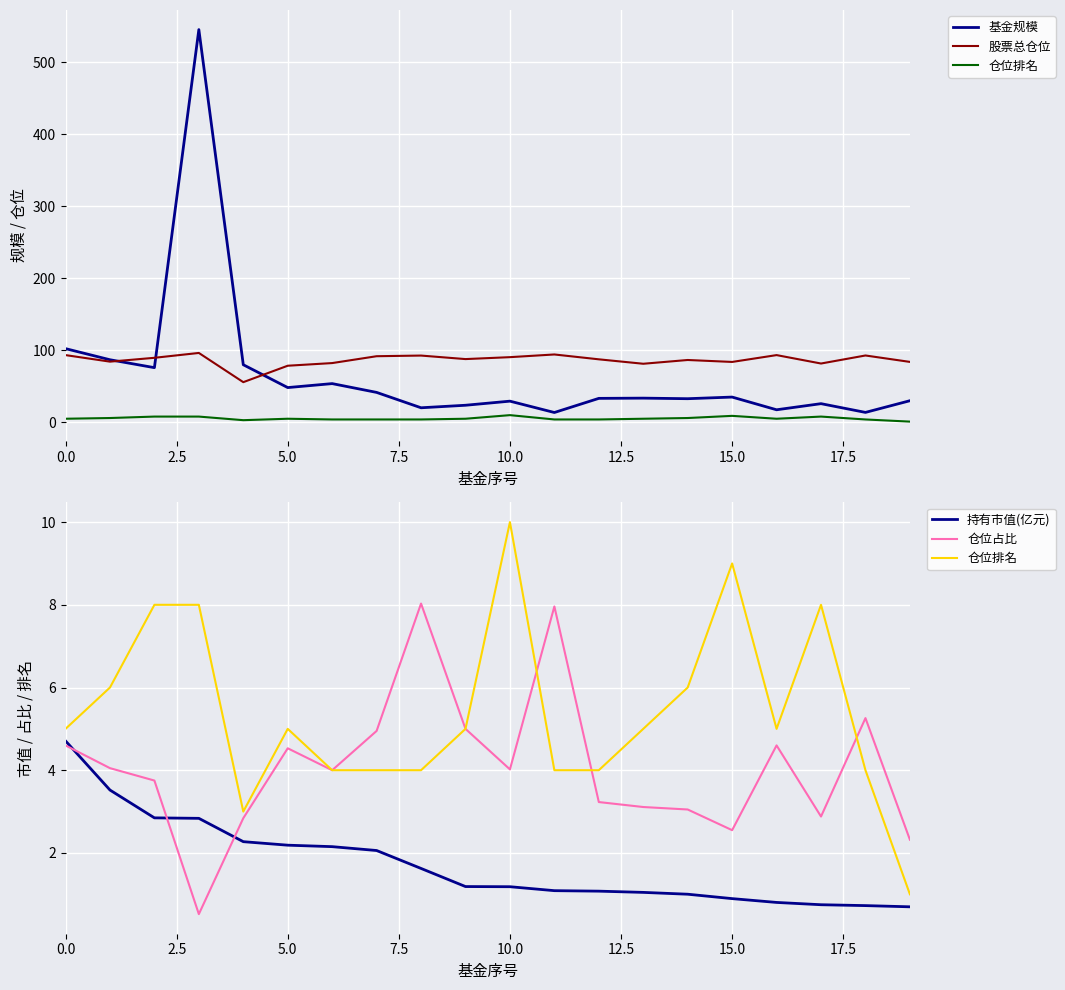

What is the approximate value of 持有市值(亿元) at 11?

1.1